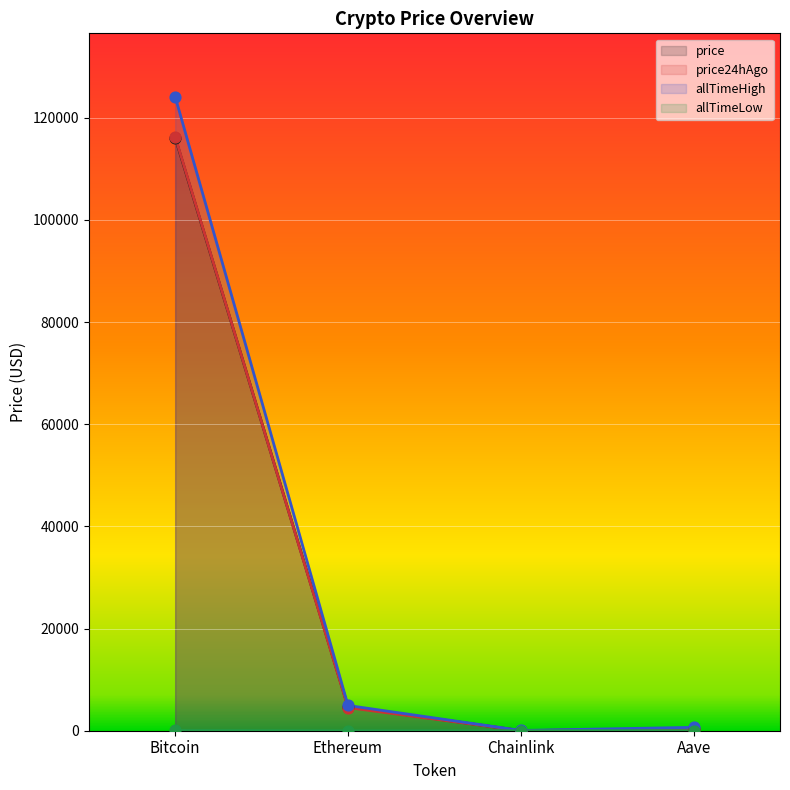

Which series reaches the maximum Y coordinate?

allTimeHigh